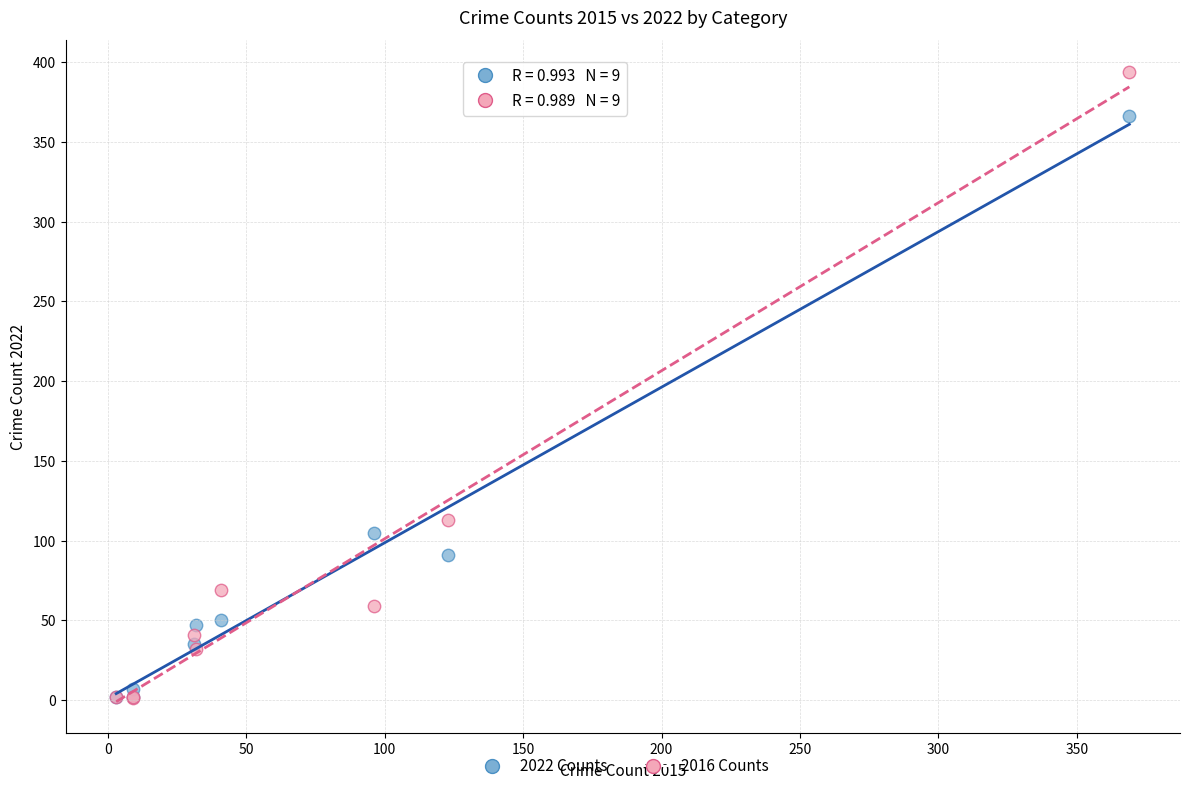

What are all the series names shown in the legend?

2022 Counts, 2016 Counts